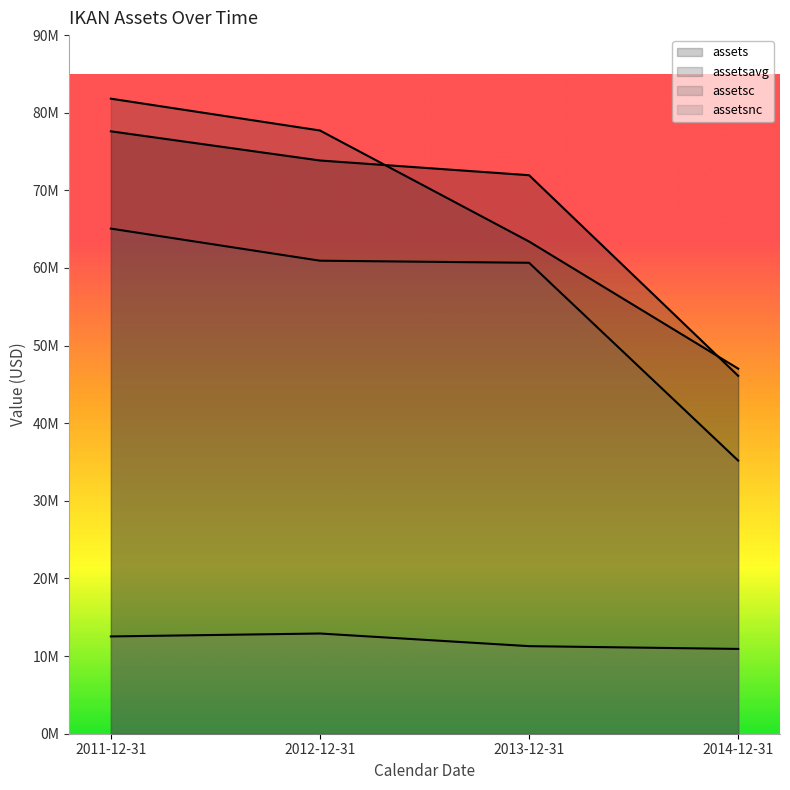

Reading right to left, transcribe all the data shown in this chart.

assets: 2014-12-31=46110000	2013-12-31=71952000	2012-12-31=73848000	2011-12-31=77607000
assetsavg: 2014-12-31=47034500	2013-12-31=63407750	2012-12-31=77711750	2011-12-31=81811750
assetsc: 2014-12-31=35186000	2013-12-31=60670000	2012-12-31=60938000	2011-12-31=65073000
assetsnc: 2014-12-31=10924000	2013-12-31=11282000	2012-12-31=12910000	2011-12-31=12534000